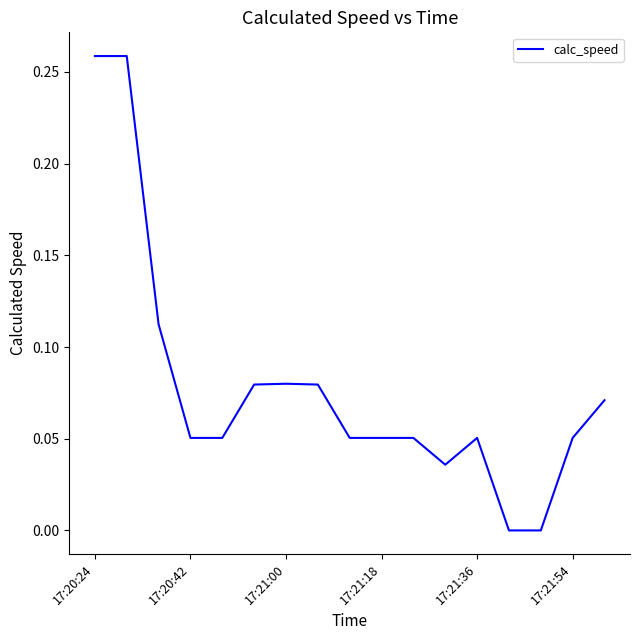

The value at 17:20:24 is 0.4. True or false?

False